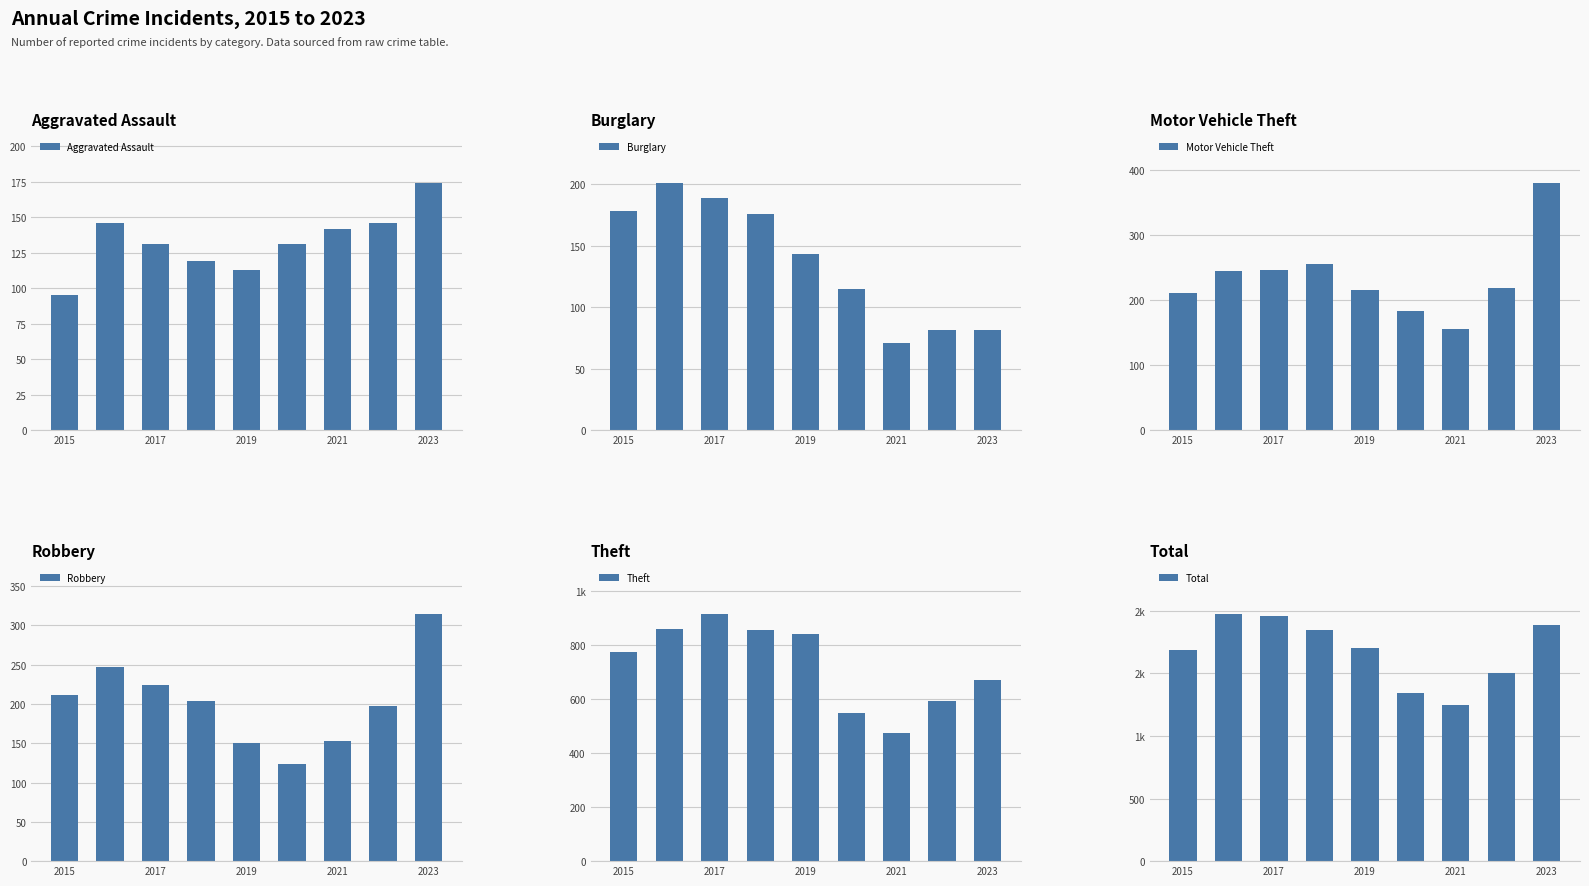

Is it true that Total equals 851 at 7?

False